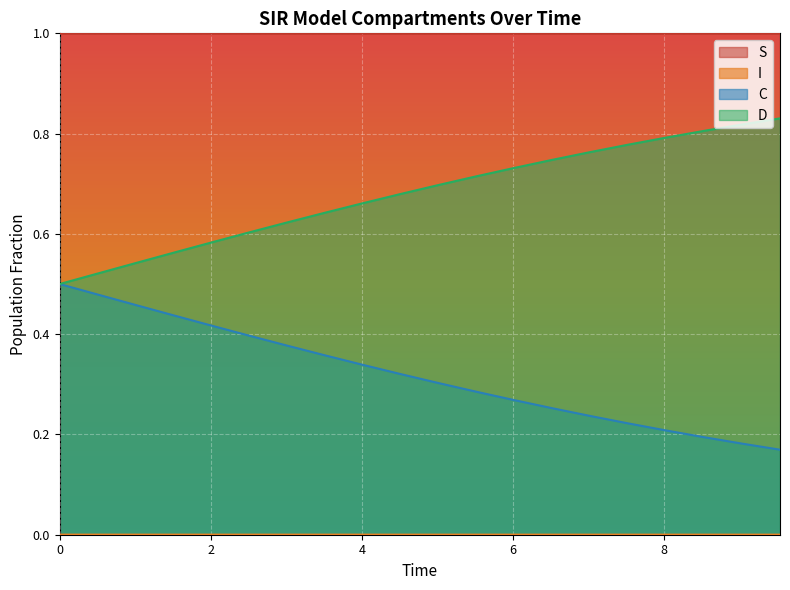

Which series has the widest spread of values?

C